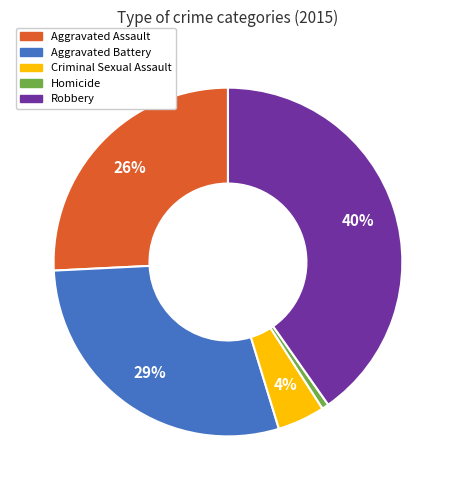

True or false: Aggravated Assault accounts for 26% of the total.

True